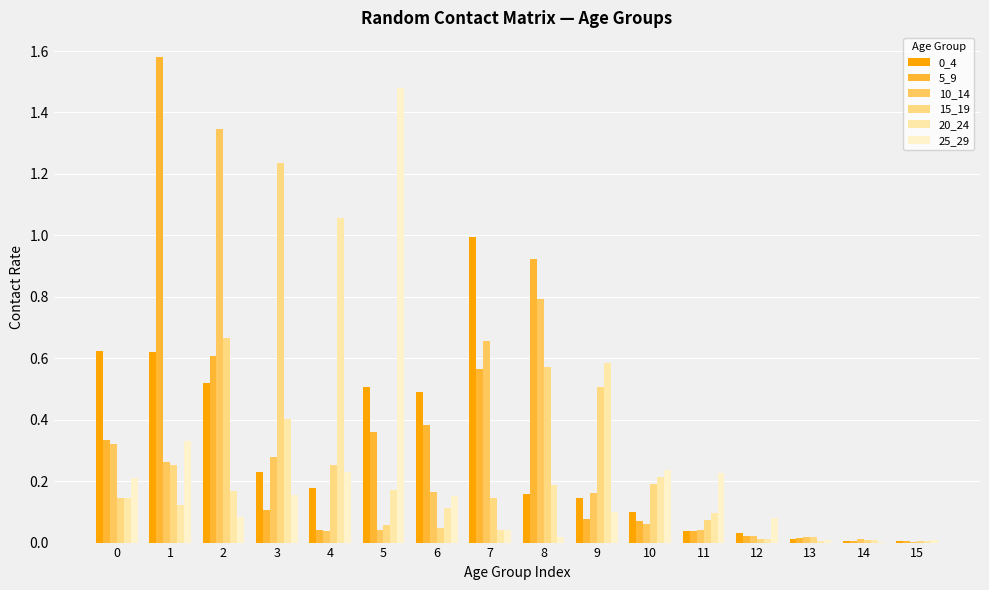

What is the difference between the highest and lowest values at 1?

1.5